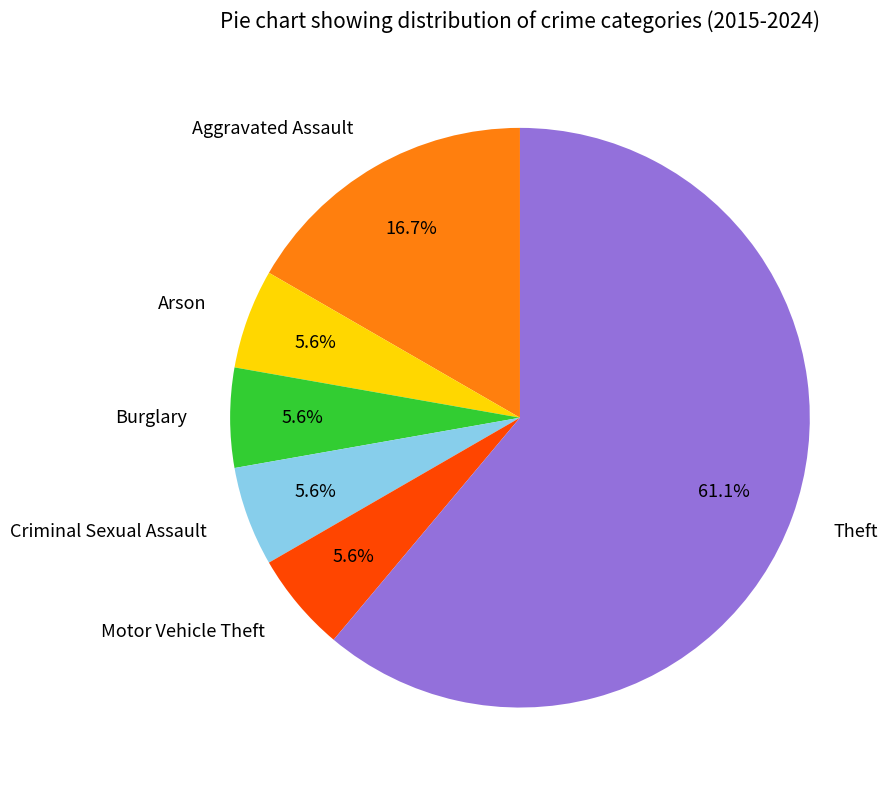

What is the largest slice in the pie chart?

Theft